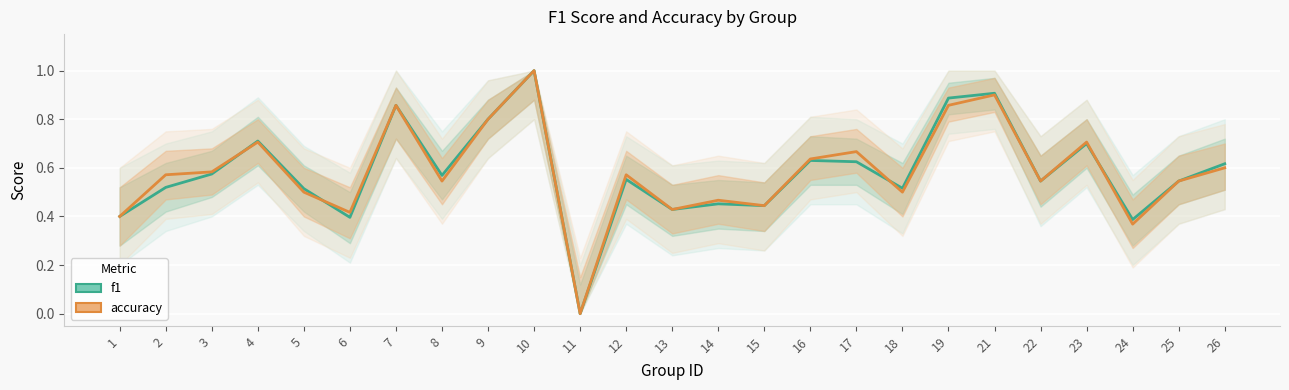

Rank the series at 12 from highest to lowest value.

accuracy, f1